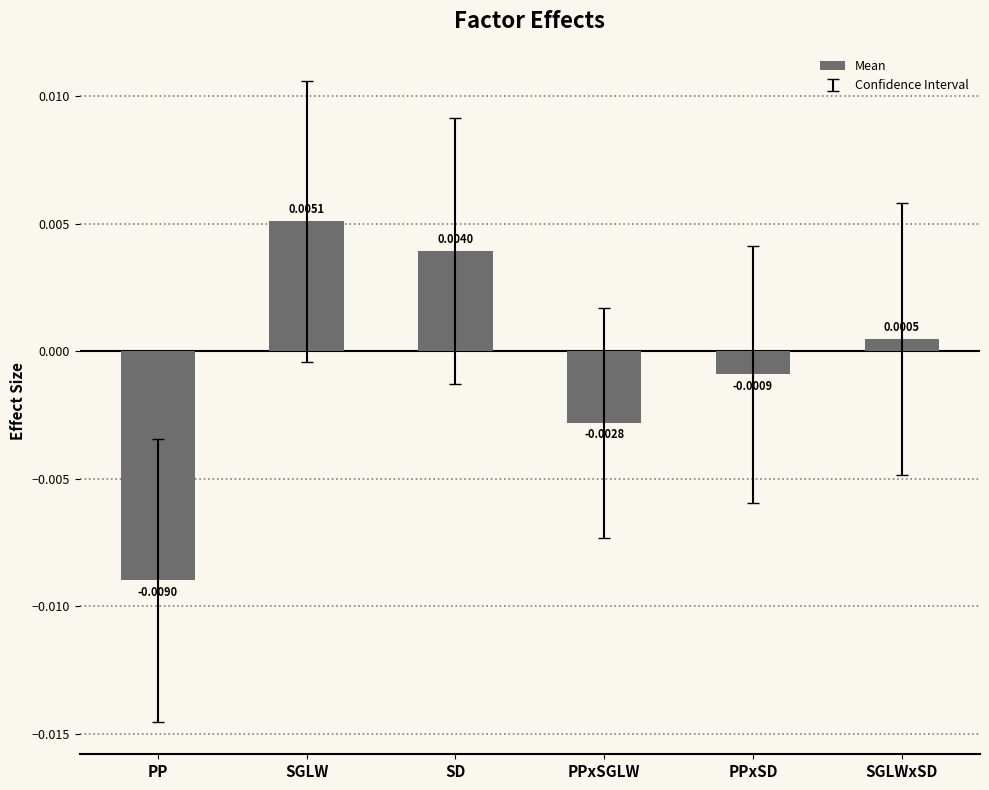

How many negative values are there?

3